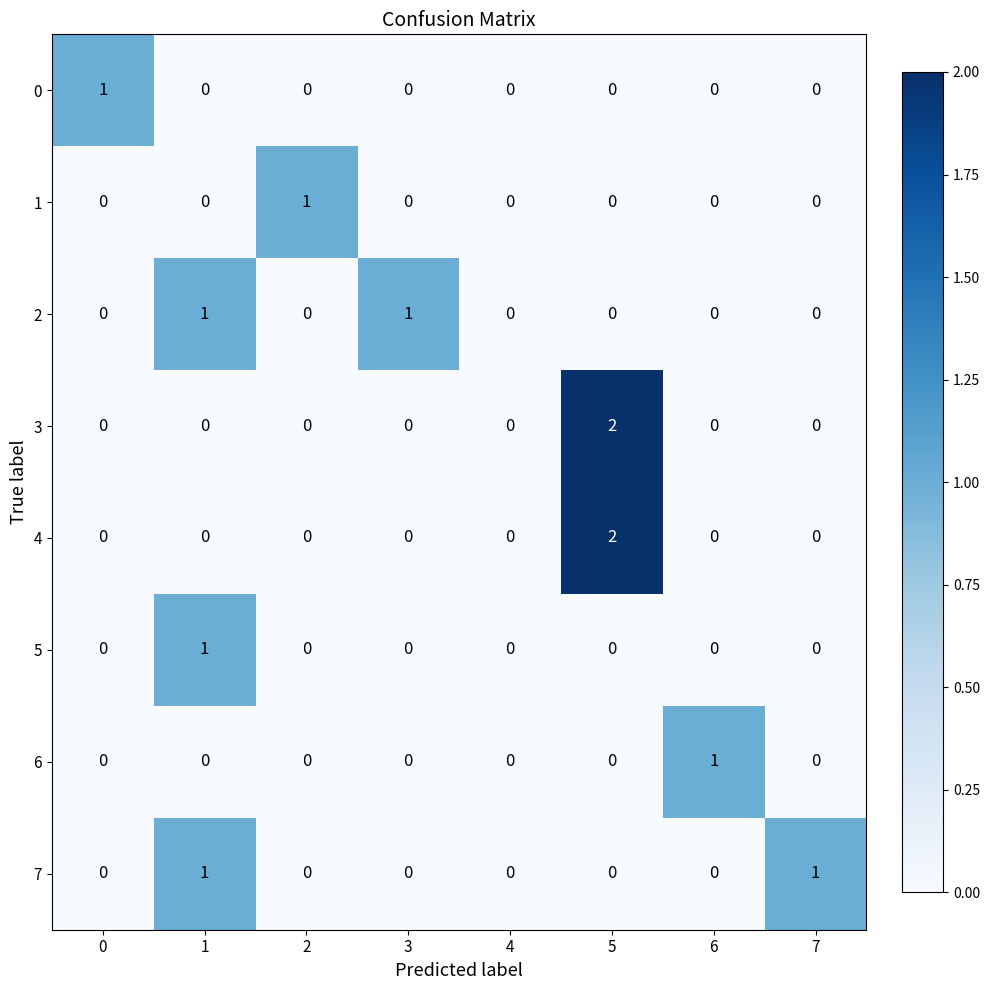

At which label does 4 reach its peak?

5